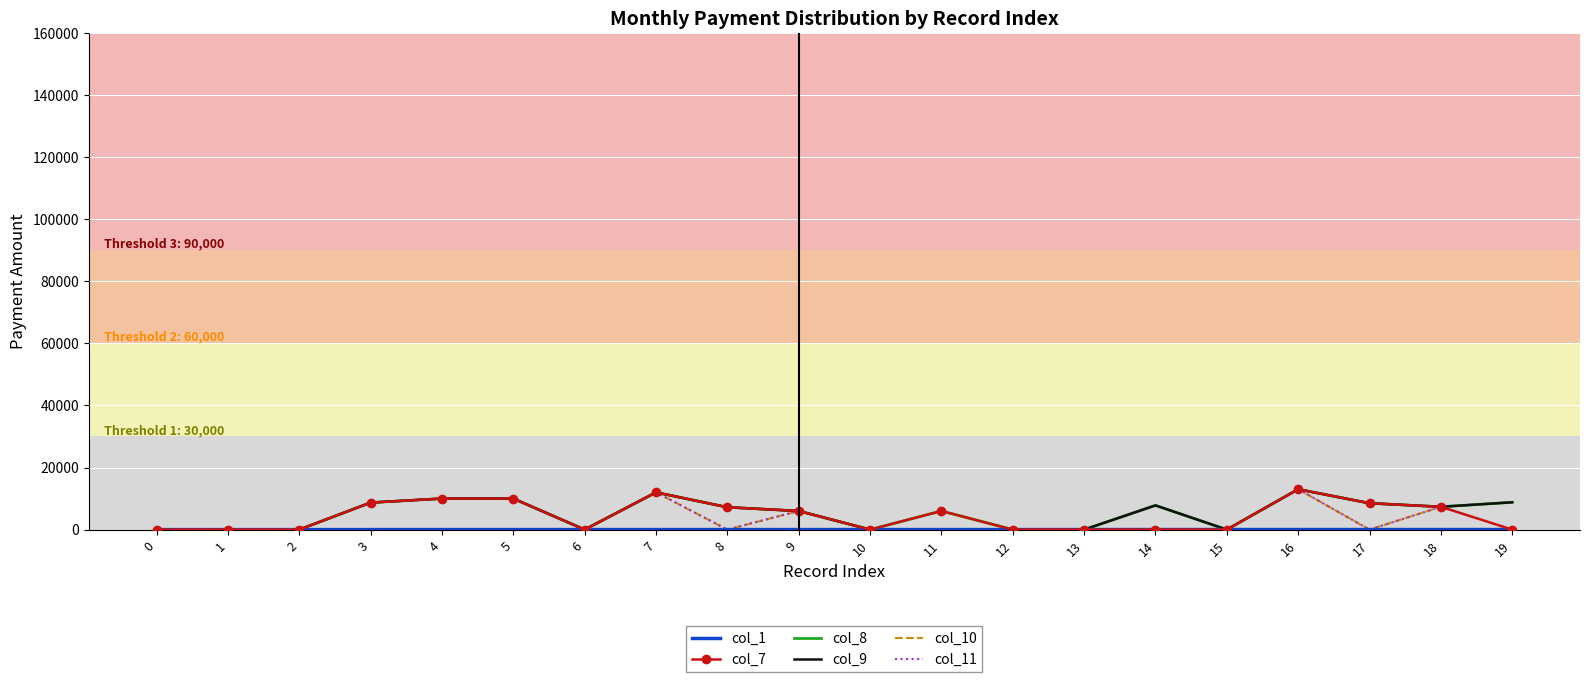

True or false: col_7 has a value of 8904 at 0.

False